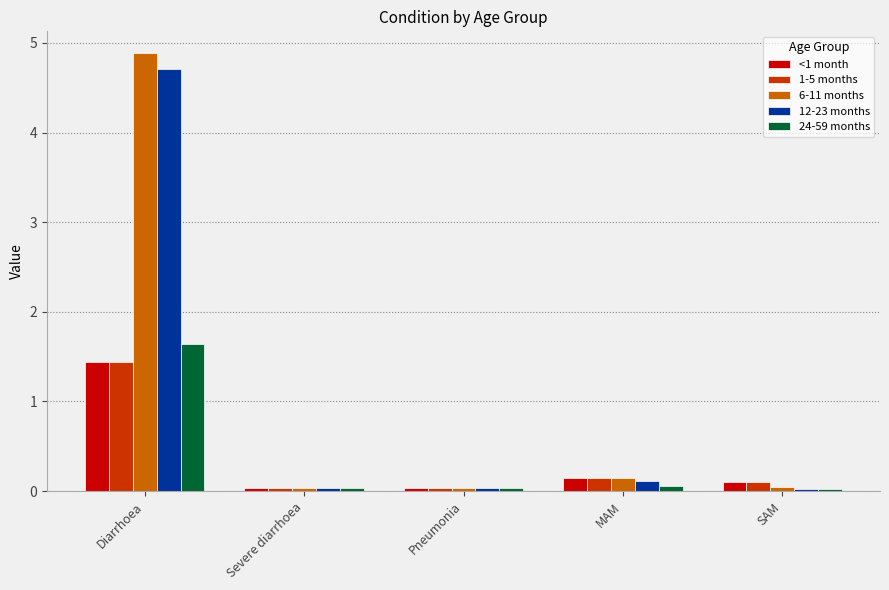

Which series has the largest range (max minus min)?

6-11 months